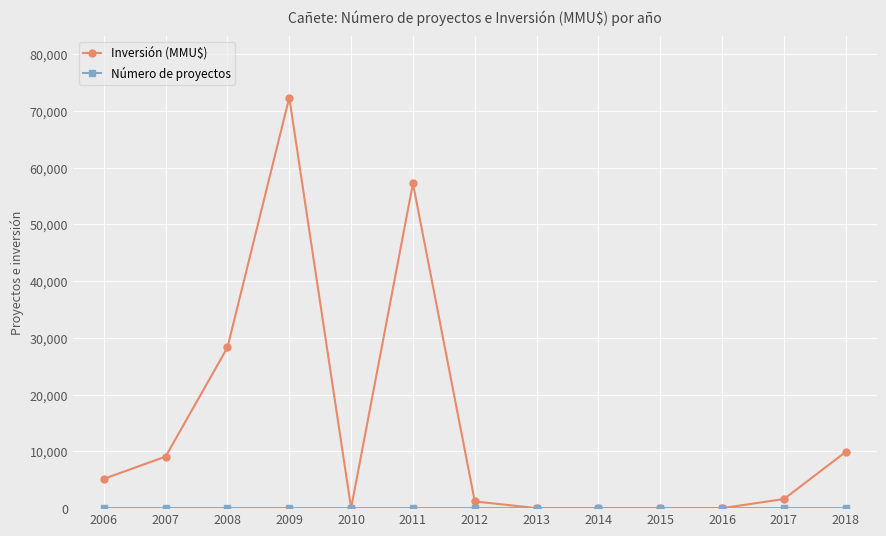

The Inversión (MMU$) series shows 40375 at 2014. True or false?

False